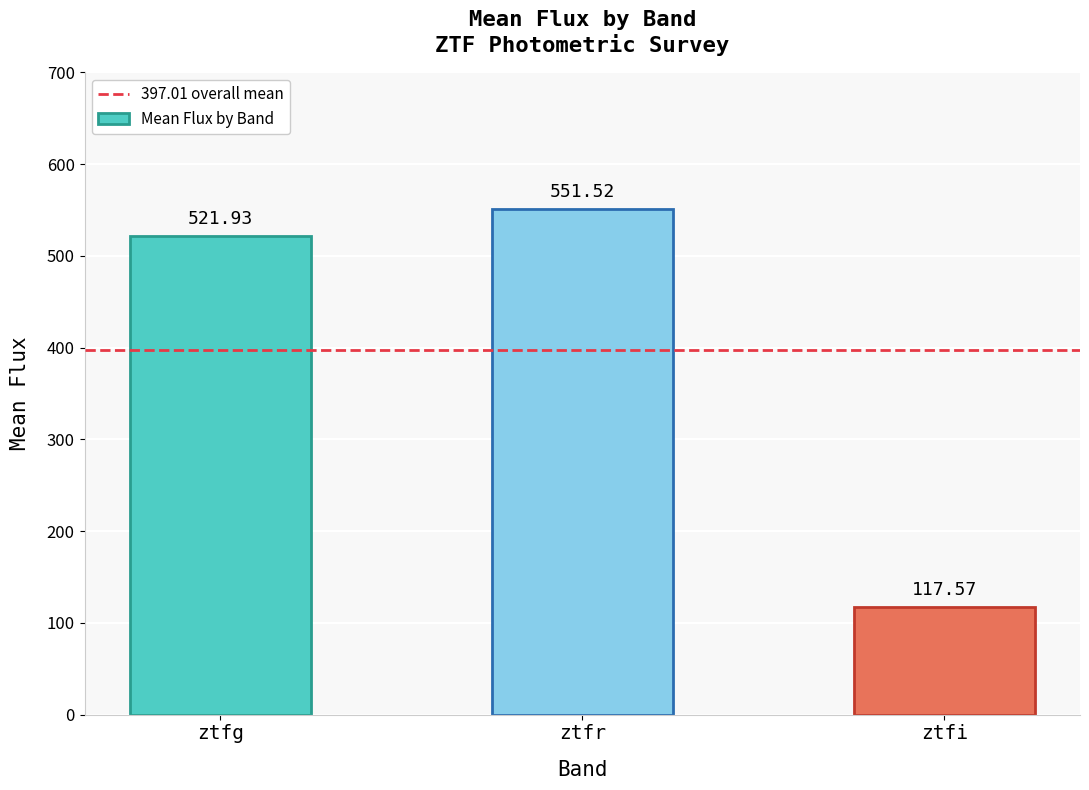

Does the chart contain stacked bars?

No